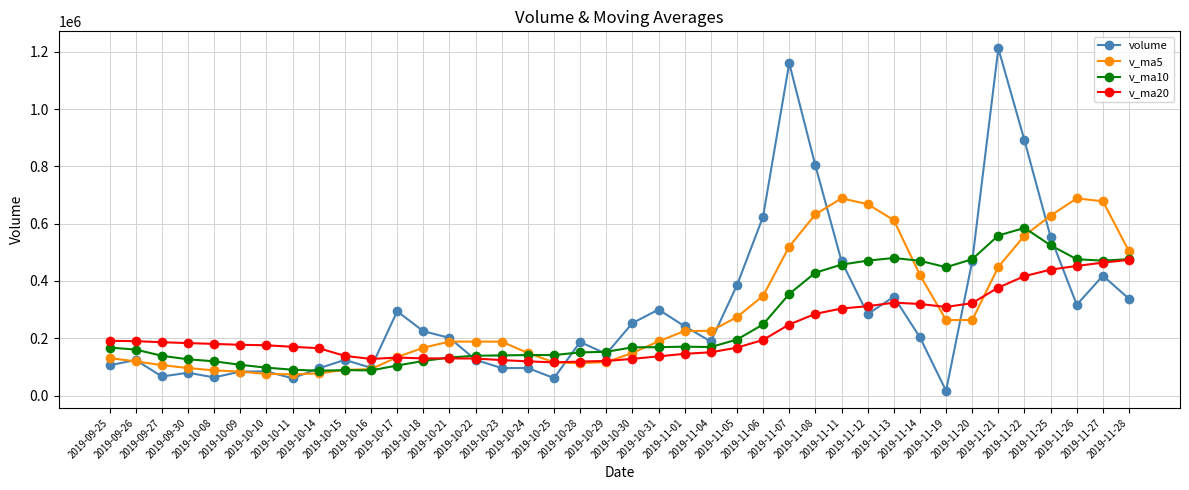

What are all the series names shown in the legend?

volume, v_ma5, v_ma10, v_ma20